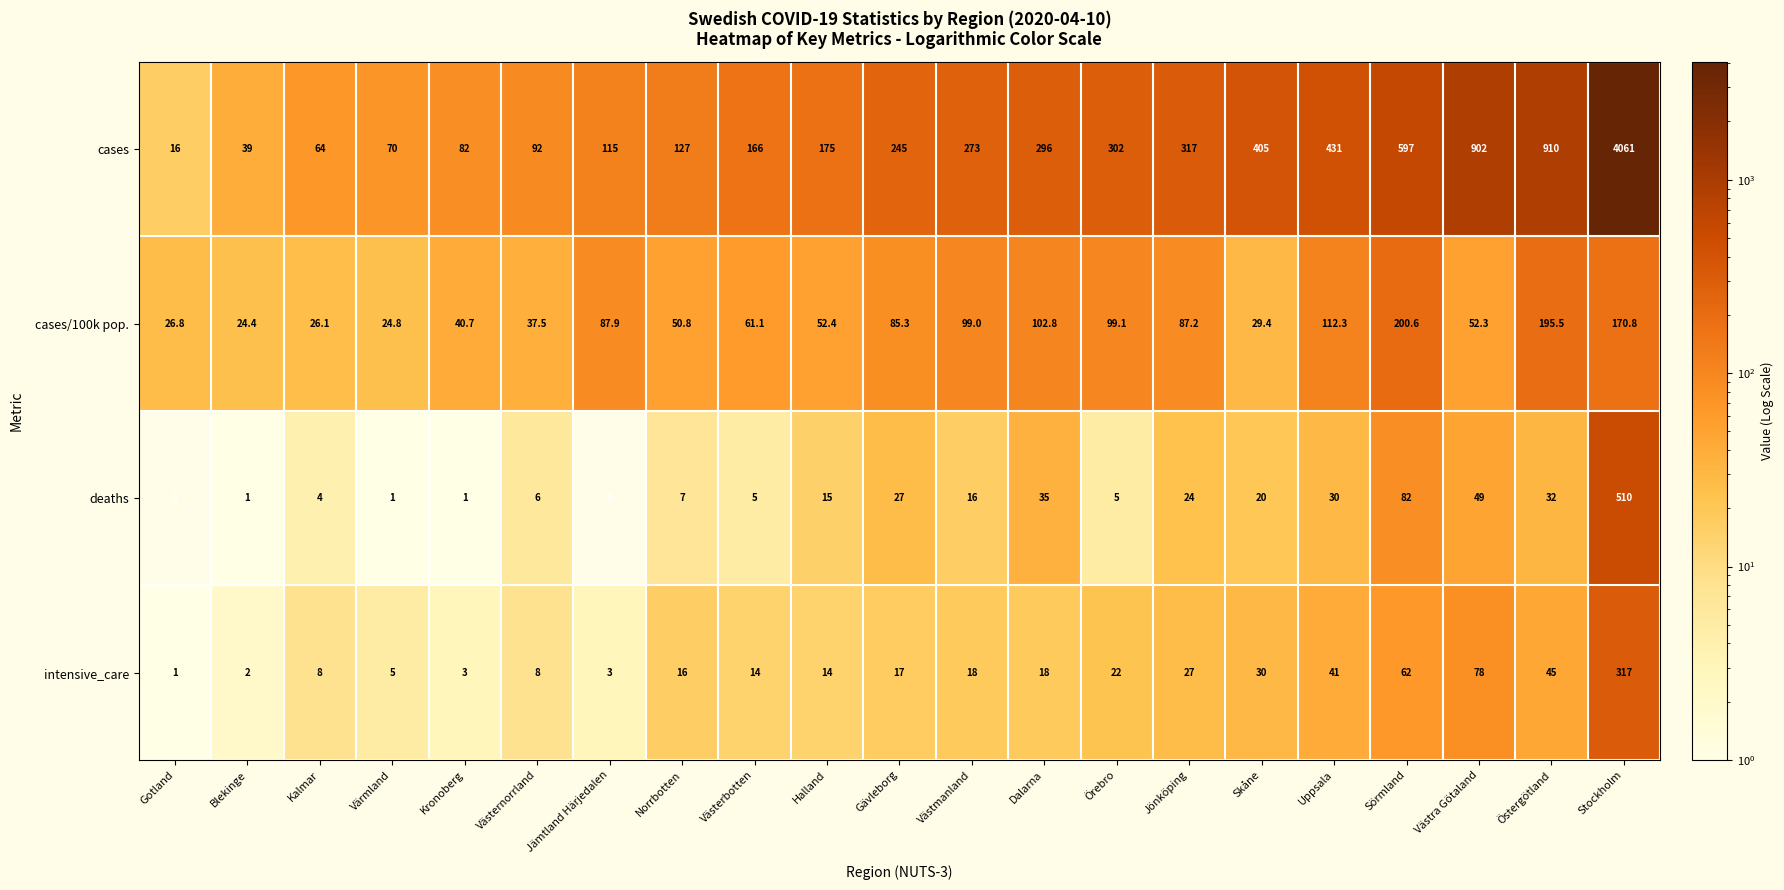

What is the spread (max minus min) of values at Halland?

161.0